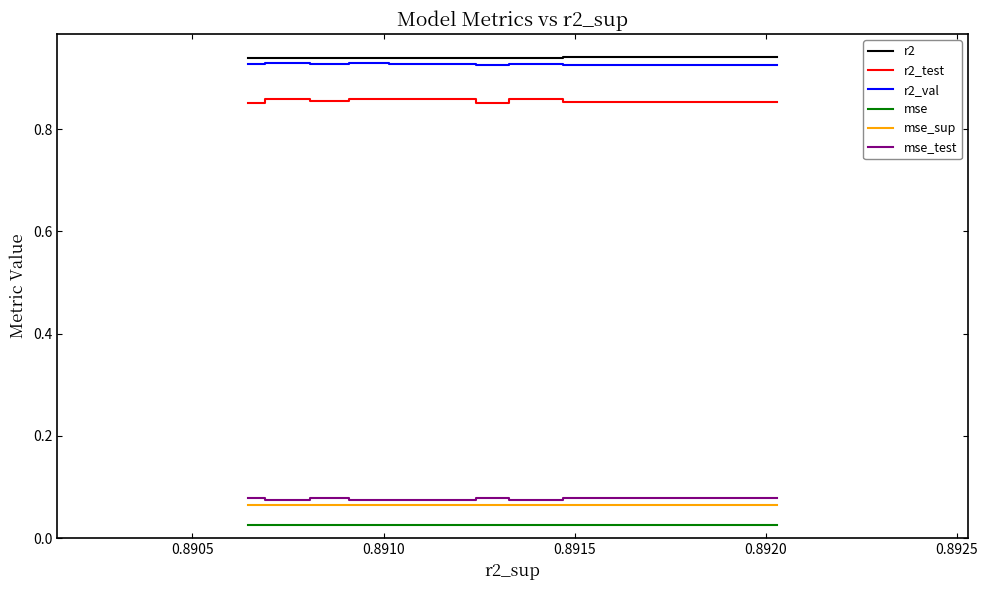

True or false: r2_val and mse_sup cross at least once.

False